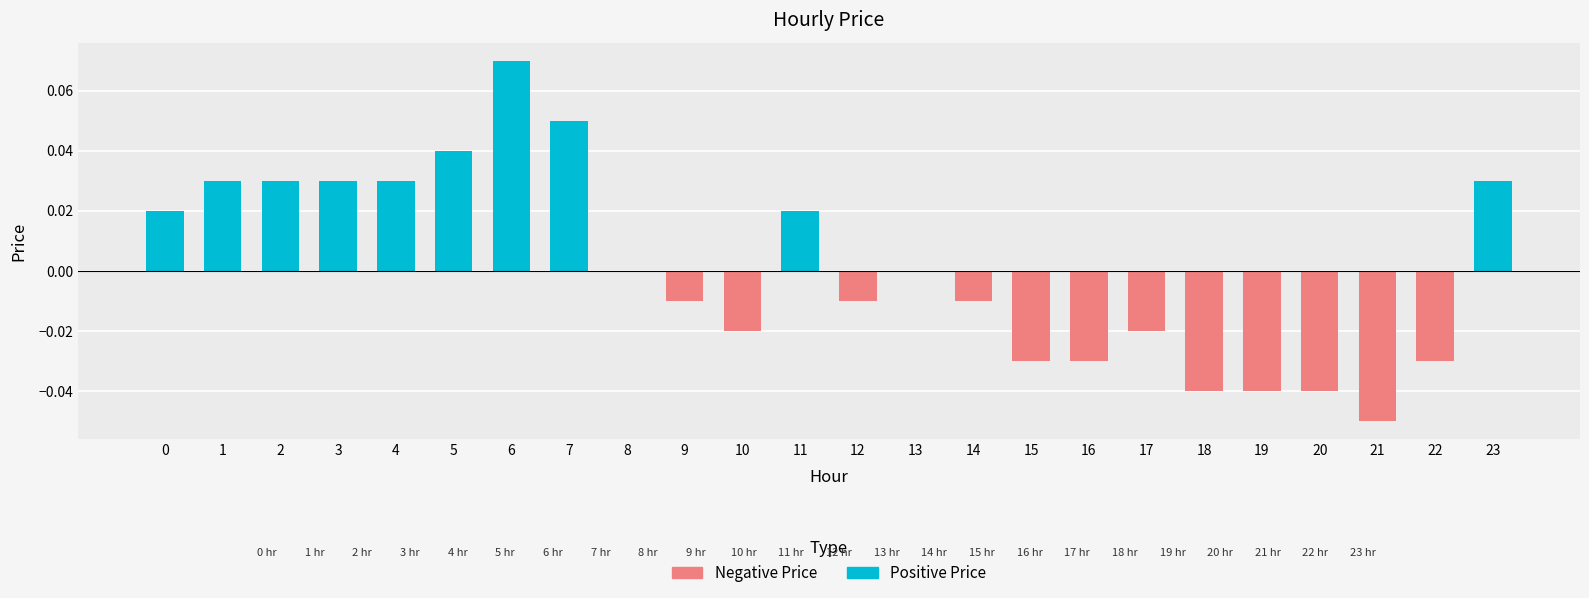

What is the spread (max minus min) of values at 6?

0.1